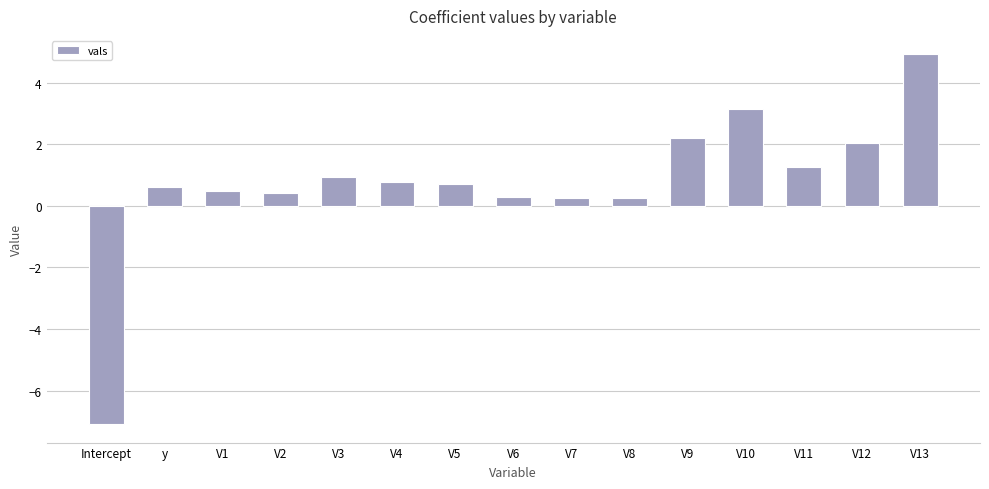

How many bars are there in total?

15